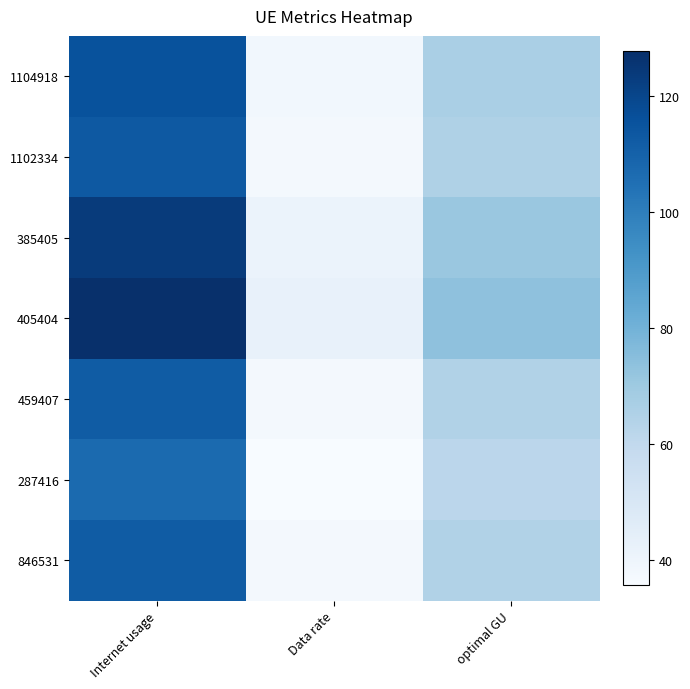

Rank the categories by 405404 value from highest to lowest.

Internet usage, optimal GU, Data rate